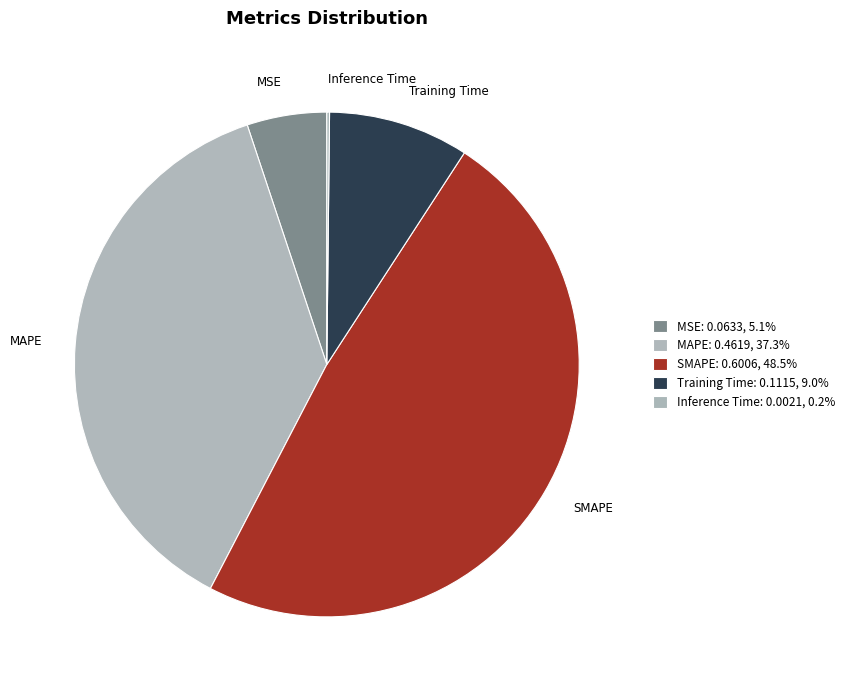

What is the largest slice in the pie chart?

SMAPE